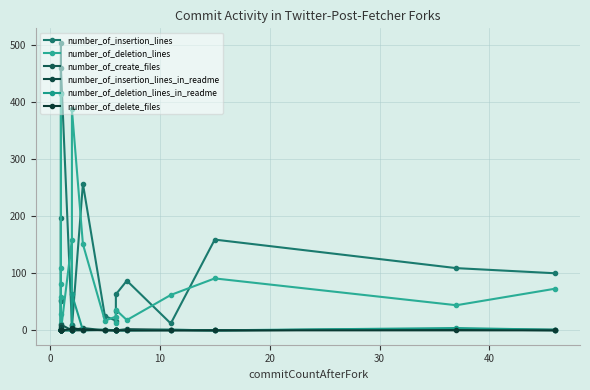

Reading left to right, list all the values displayed in this chart.

number_of_insertion_lines: 2	196	53	11	51	3	504	416	459	9	10	5	257	25	17	34	63	87	12	159	109	100
number_of_deletion_lines: 2	110	0	28	59	3	81	414	0	158	1	387	151	17	24	13	36	18	62	91	44	73
number_of_create_files: 0	1	0	1	0	0	1	0	10	0	0	0	4	0	0	0	0	0	0	0	2	0
number_of_insertion_lines_in_readme: 0	0	0	6	0	0	0	0	0	0	0	0	0	1	0	0	0	2	1	0	2	1
number_of_deletion_lines_in_readme: 0	0	0	1	0	0	0	0	0	0	0	63	0	1	0	0	0	0	1	0	4	1
number_of_delete_files: 0	0	0	1	0	0	0	0	0	2	0	4	1	0	0	0	0	0	0	0	0	0